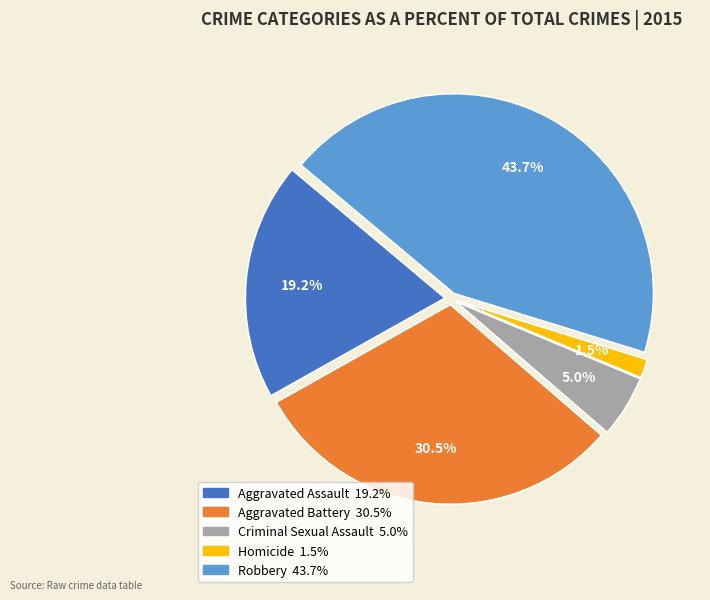

Between Robbery and Aggravated Assault, which is larger?

Robbery